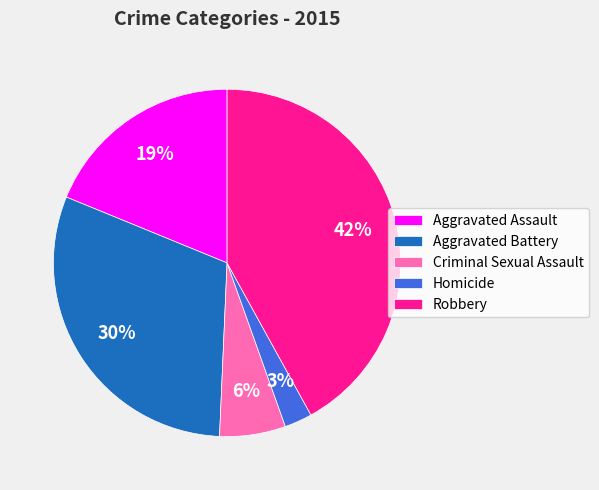

To the nearest percent, what is the average slice percentage?

20%